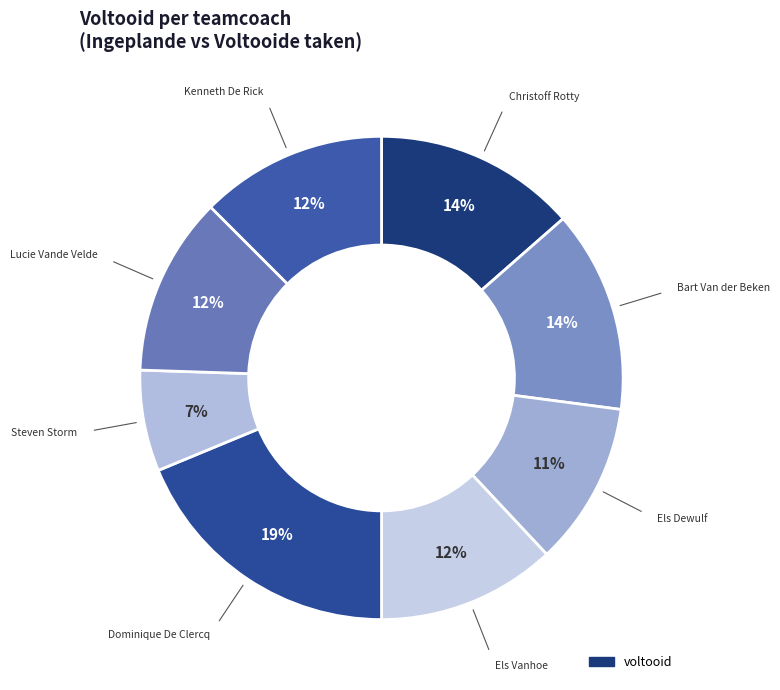

Is there any slice that represents more than half of the pie?

No